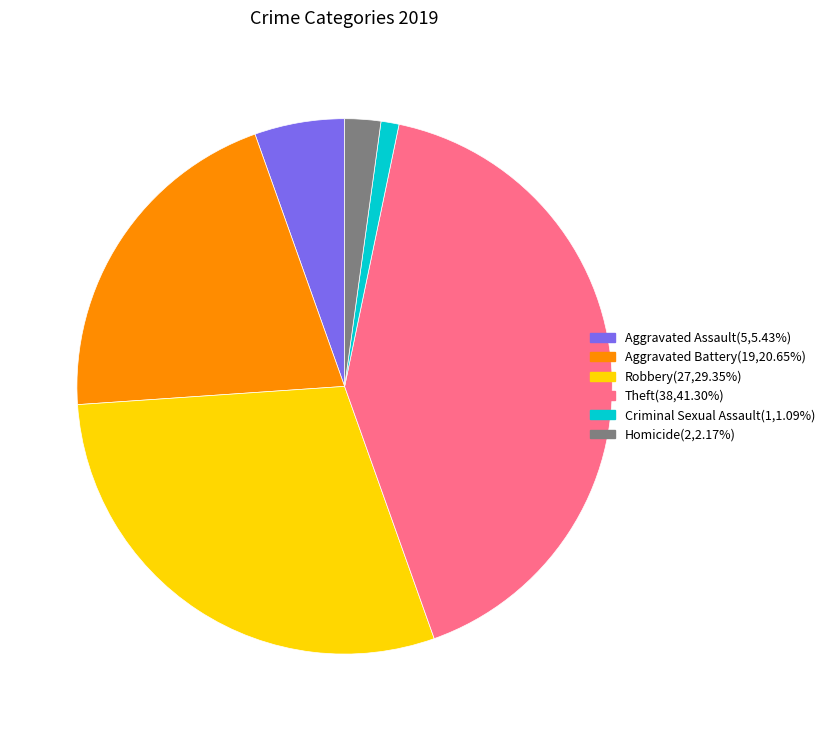

Combined, do Aggravated Battery(19,20.65%) and Theft(38,41.30%) account for over 50%?

Yes